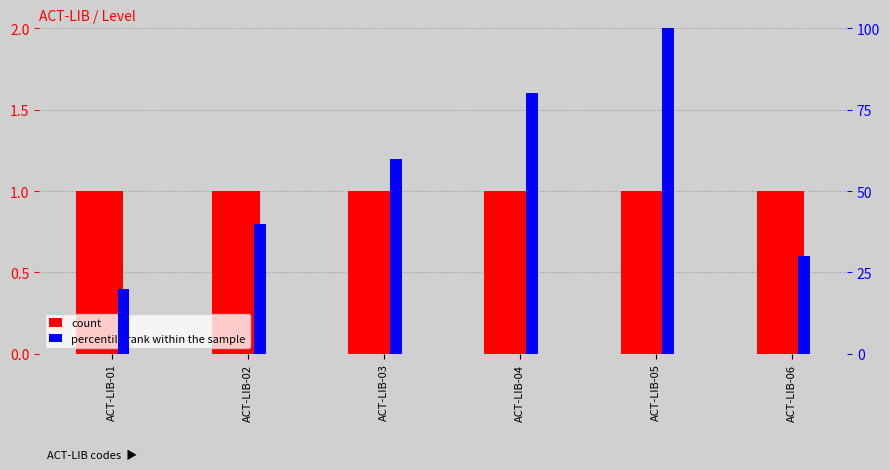

Which series changed the most between ACT-LIB-01 and ACT-LIB-03?

percentile rank within the sample